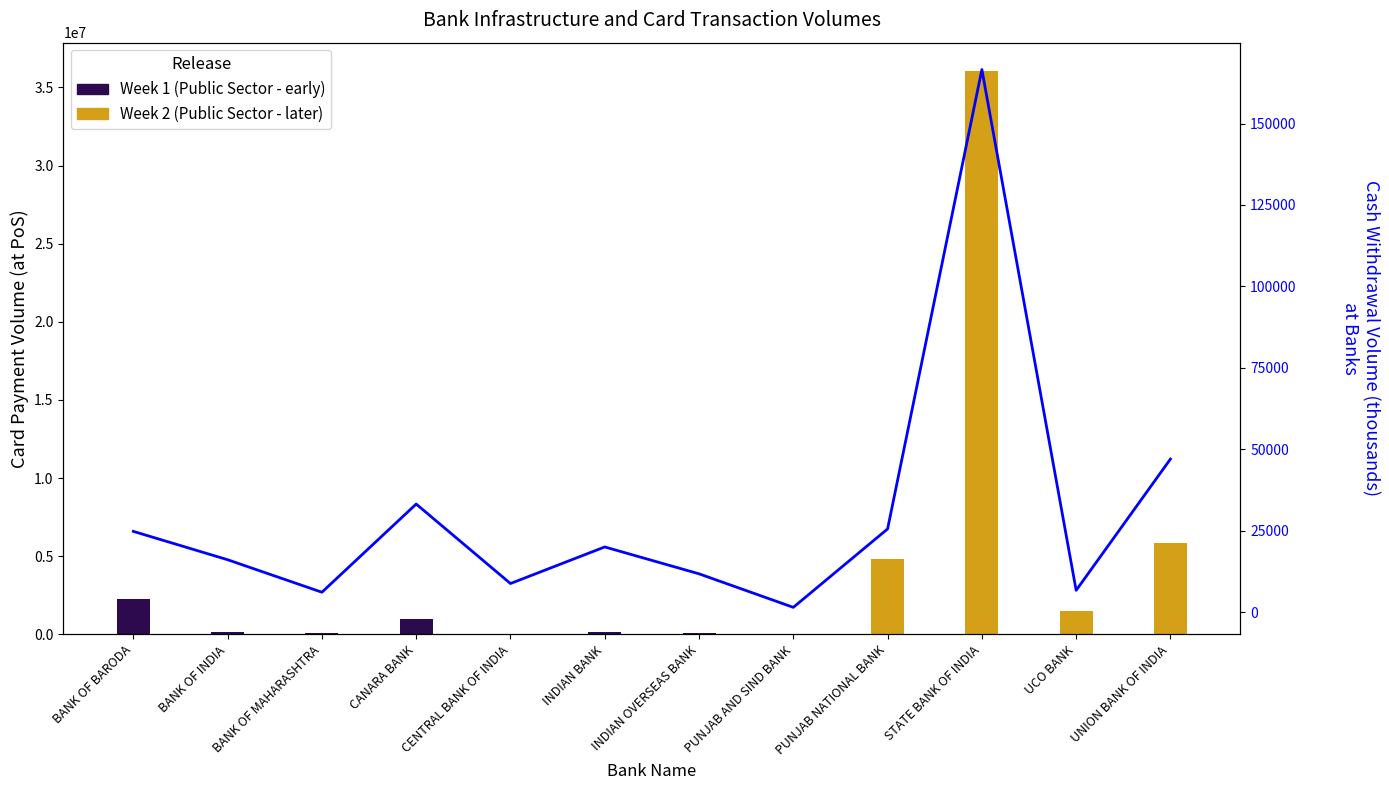

What is the greatest value displayed?

166575.2